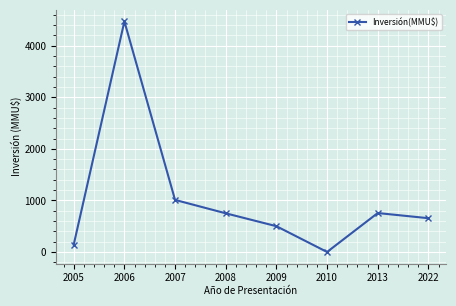

How many interior local valleys (lower than both neighbors) does the data have?

1